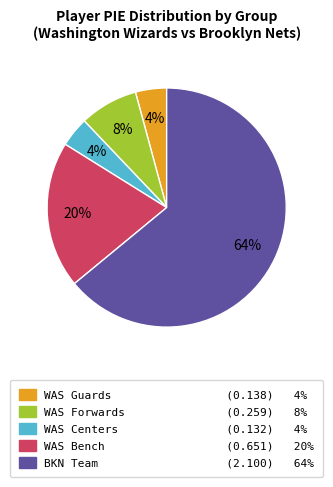

What percentage is the BKN Team (2.100) 64% slice, to the nearest percent?

64%